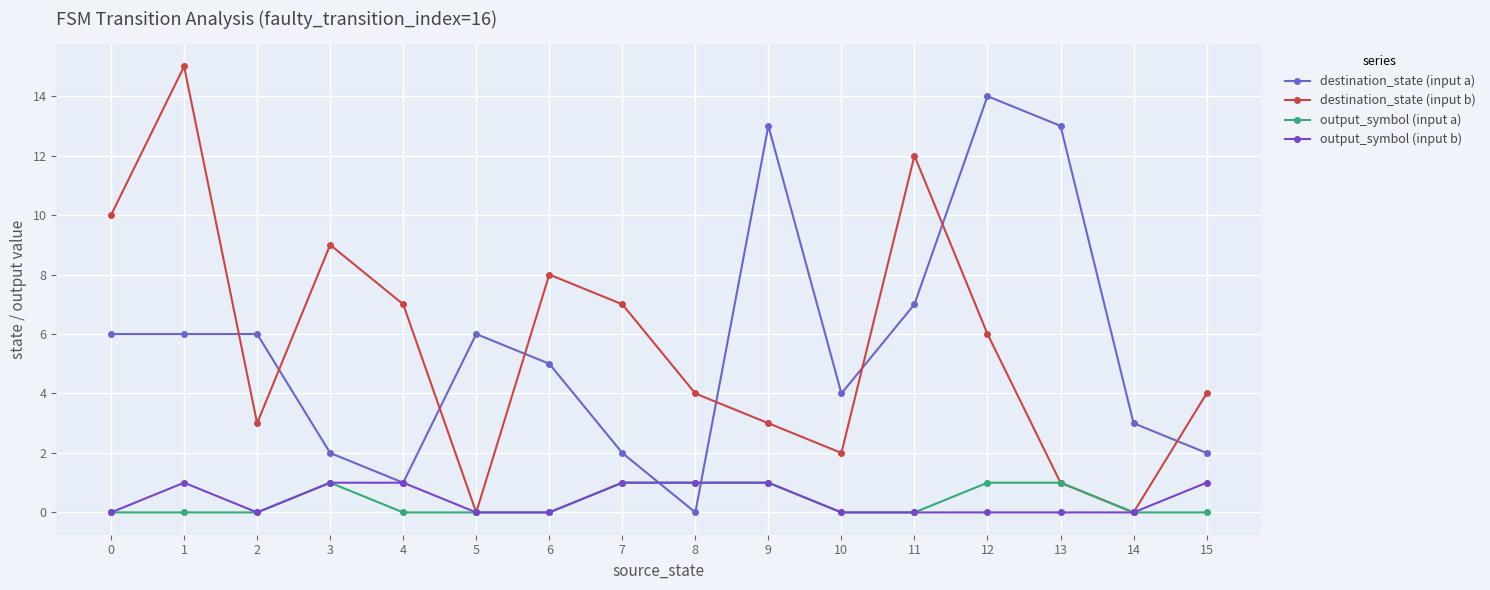

What is the sum of the output_symbol (input b) values at 3 and 4?

2